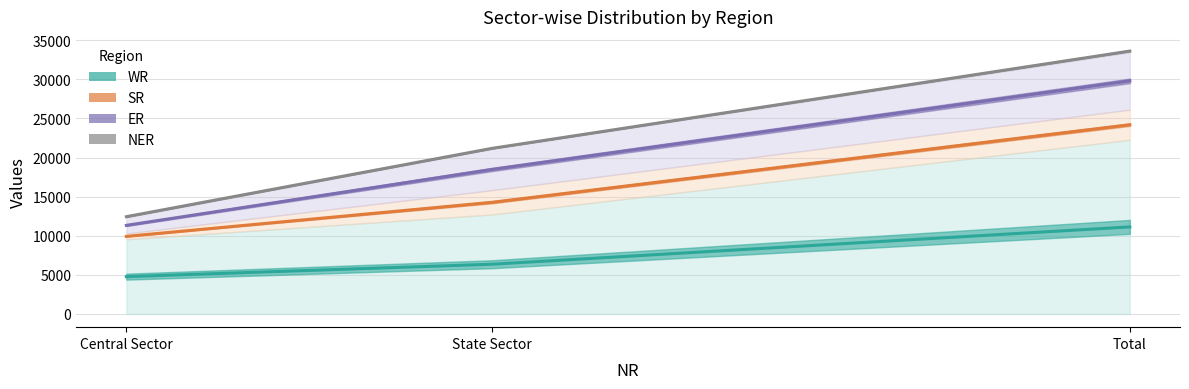

What is the sum of the ER values at Central Sector and State Sector?

29814.5